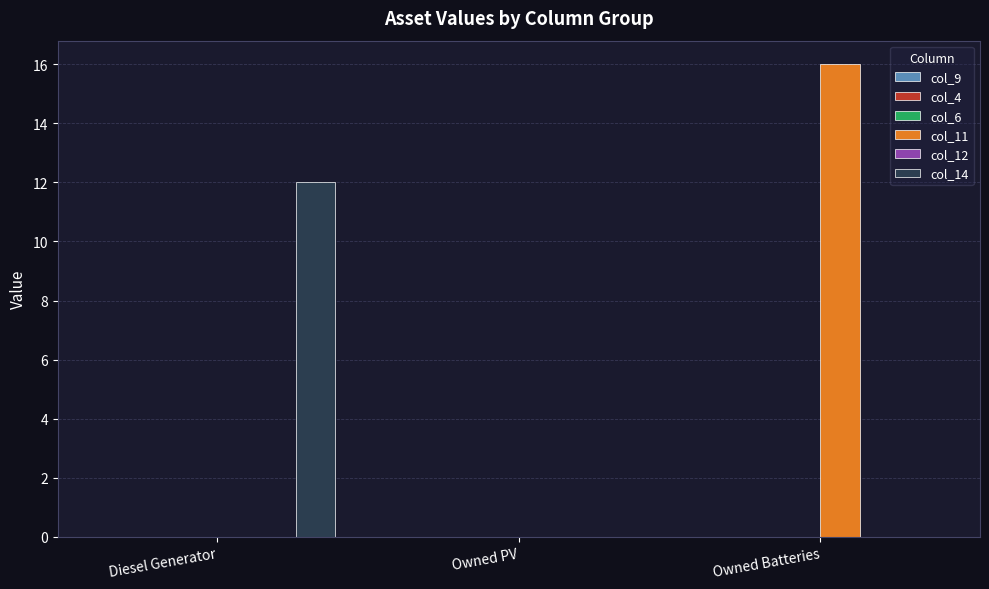

Which series has the largest total across all categories?

col_11